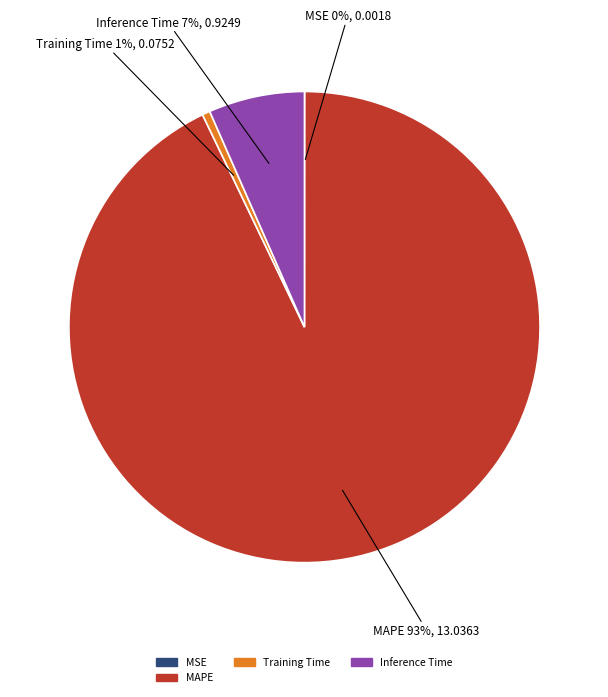

Is the sum of Training Time and Inference Time greater than half?

No